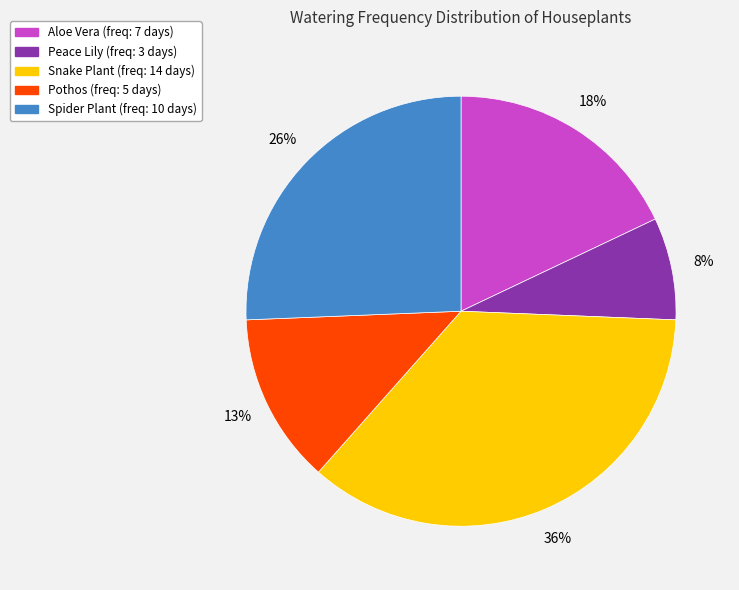

To the nearest percent, what is the difference between the Snake Plant and Spider Plant slice percentages?

10%